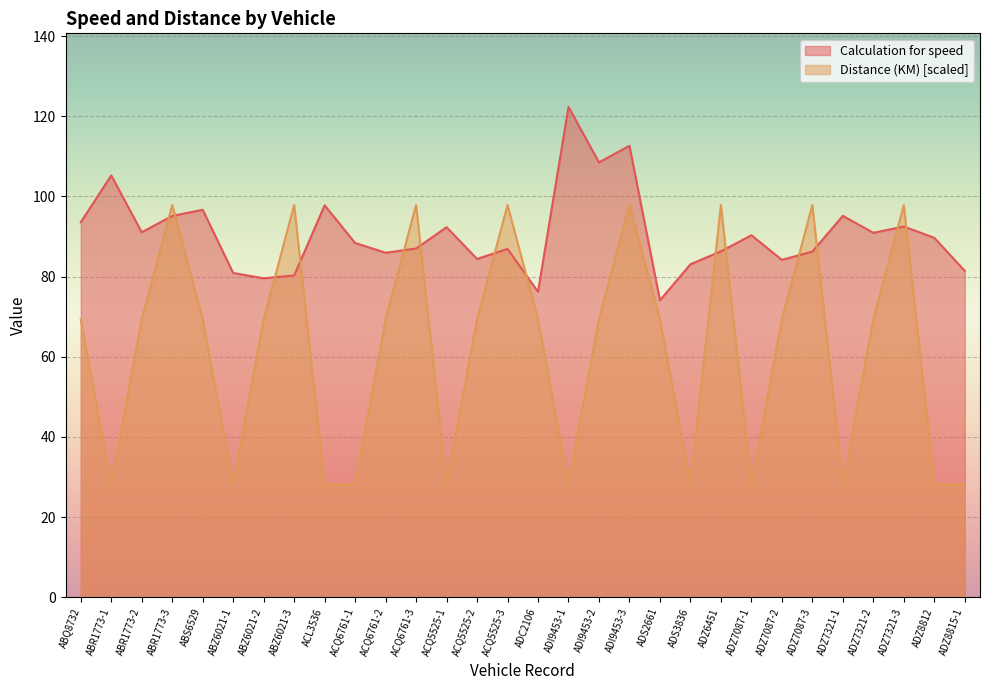

What is the difference between the highest and lowest values at ABR1773-3?

2.7